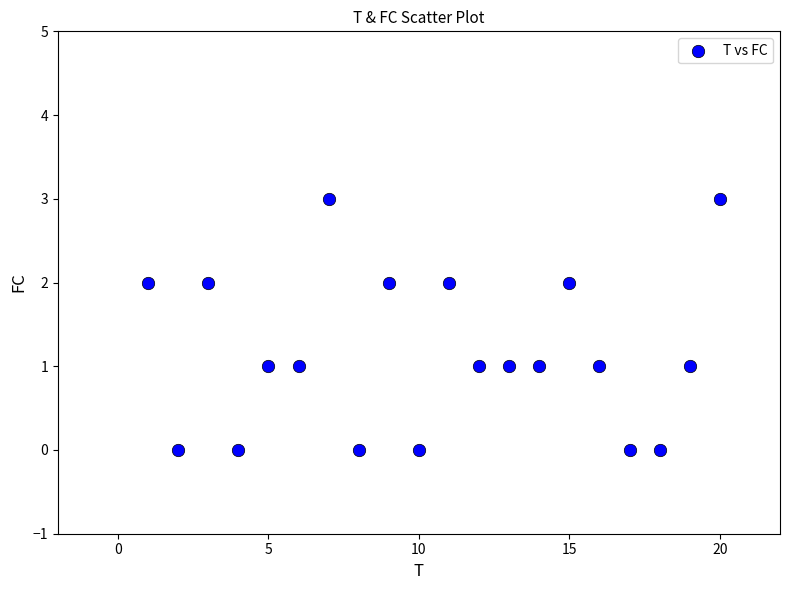

What is the range of Y values (max minus min)?

3